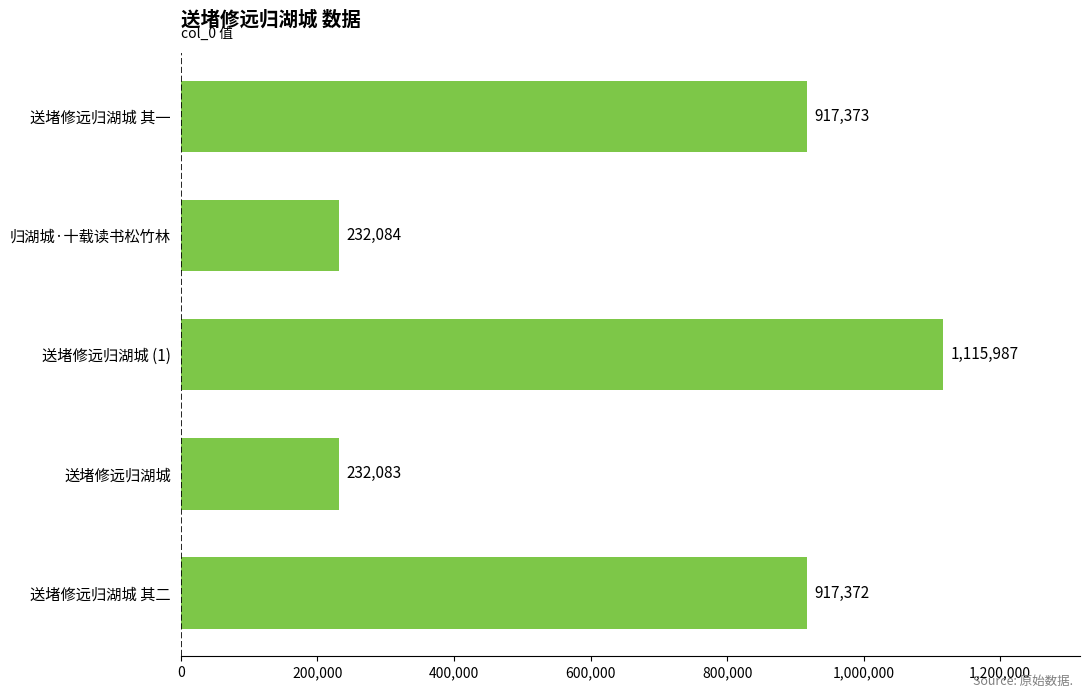

The chart shows a value of 362440 at 送堵修远归湖城 其二. True or false?

False